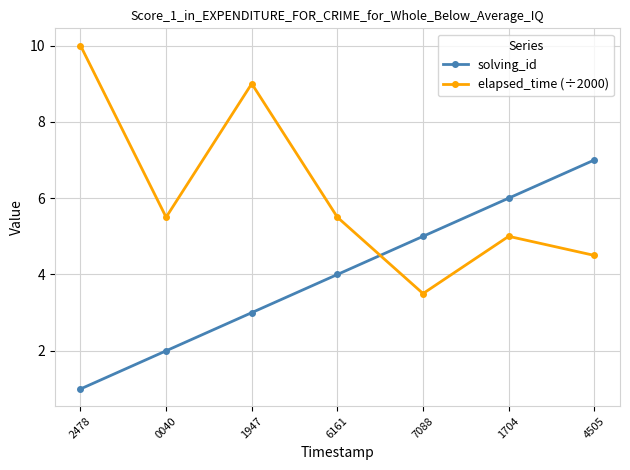

Reading right to left, extract all data points from this chart.

solving_id: 7.0	6.0	5.0	4.0	3.0	2.0	1.0
elapsed_time (÷2000): 4.5	5.0	3.5	5.5	9.0	5.5	10.0